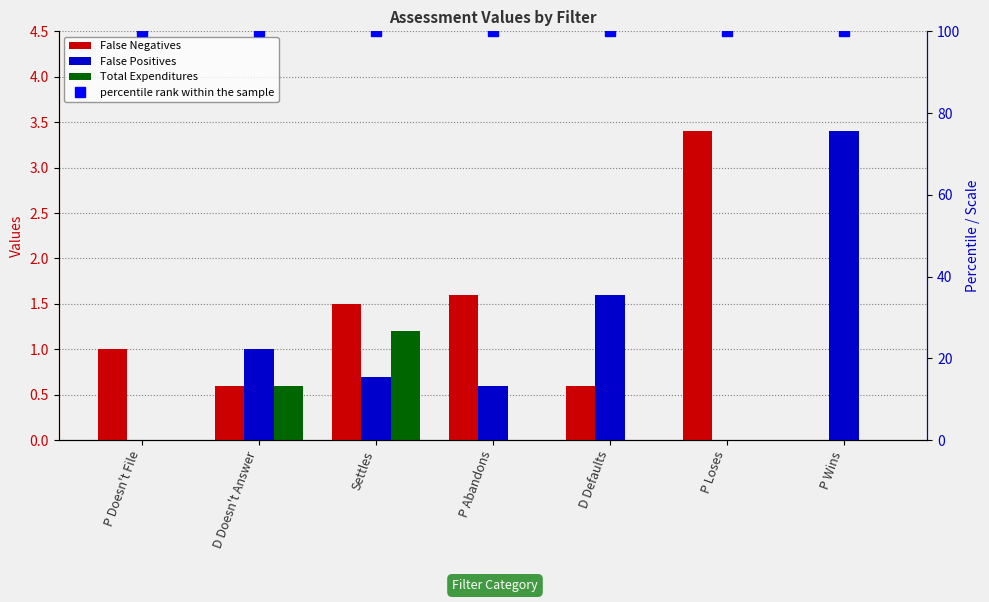

How many values in the Total Expenditures series exceed 0?

2